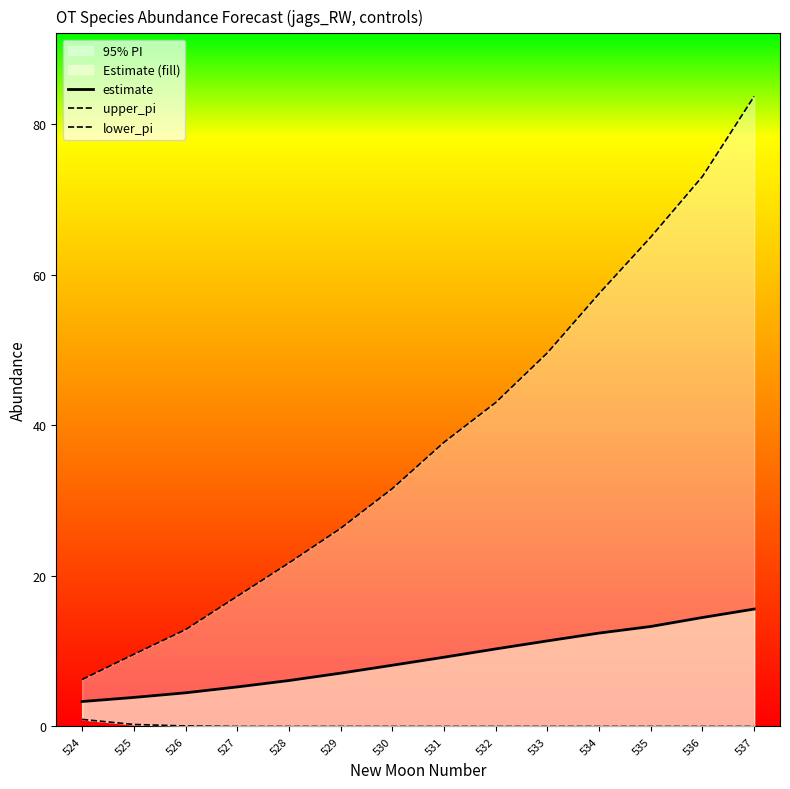

What is the sum of all estimate values?

124.8